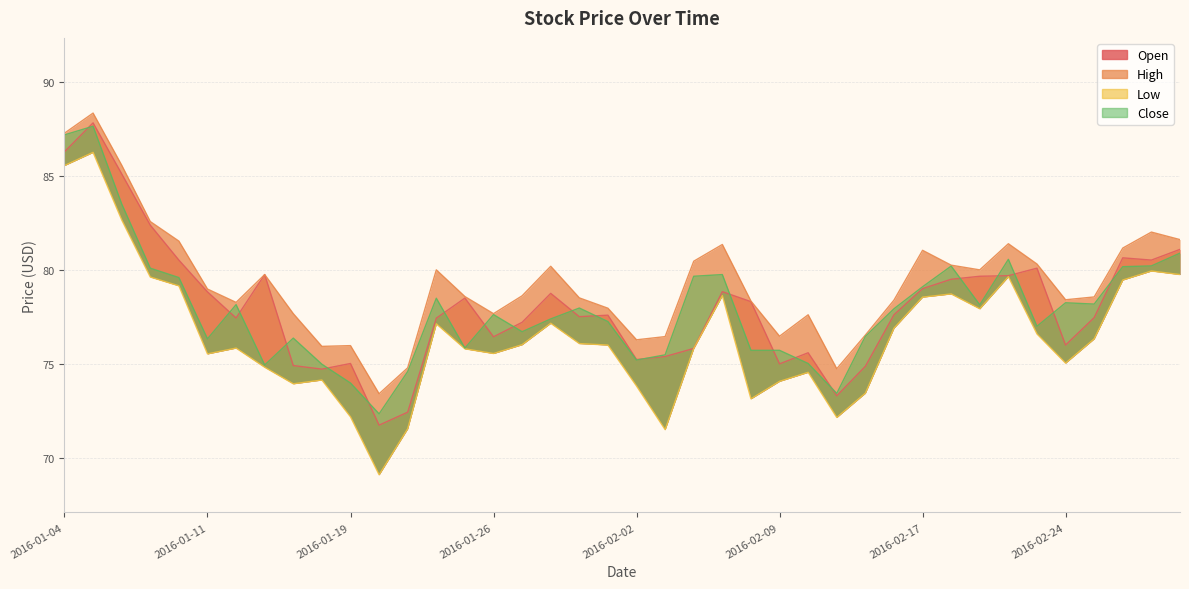

At which label does Open first exceed 77?

2016-01-04